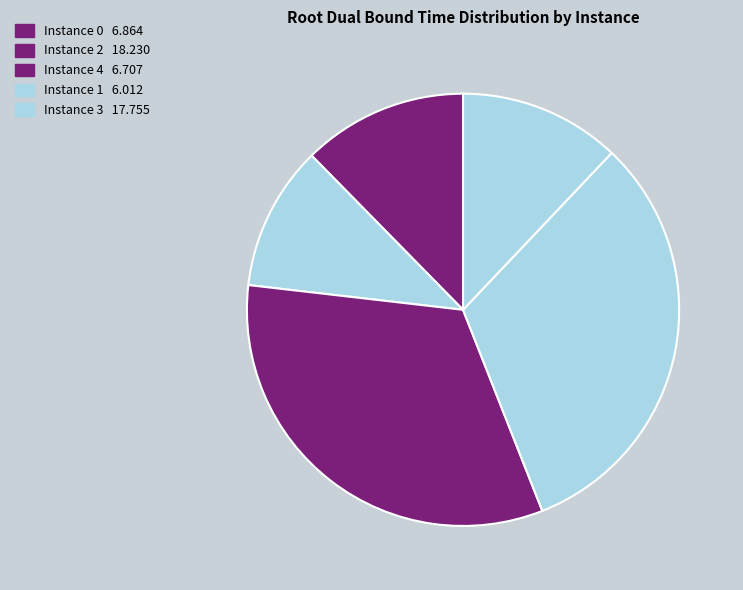

How many slices are in this pie chart?

5